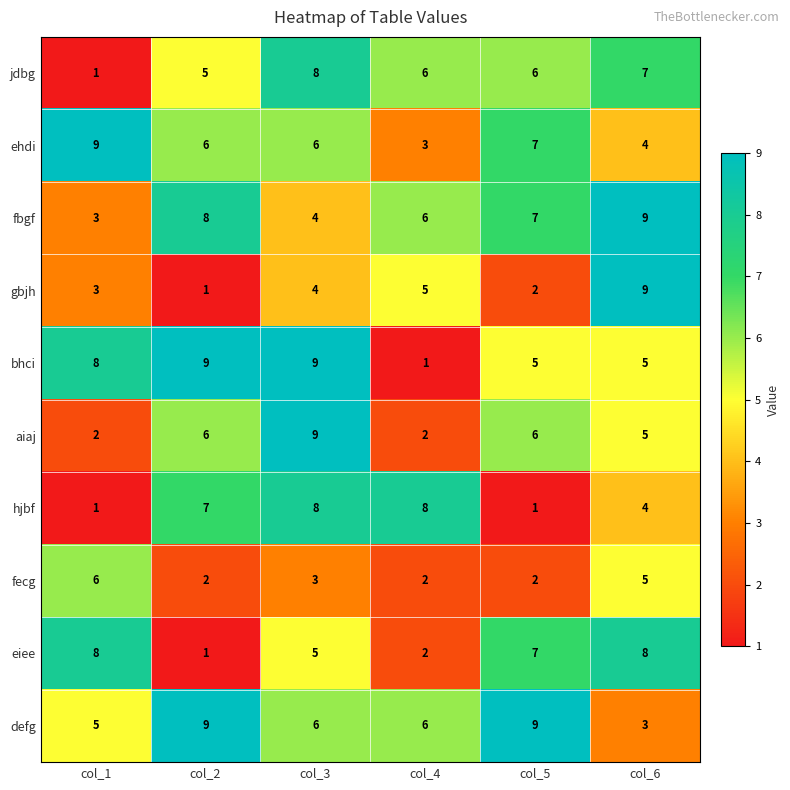

What is the sum of the eiee values at col_3 and col_4?

7